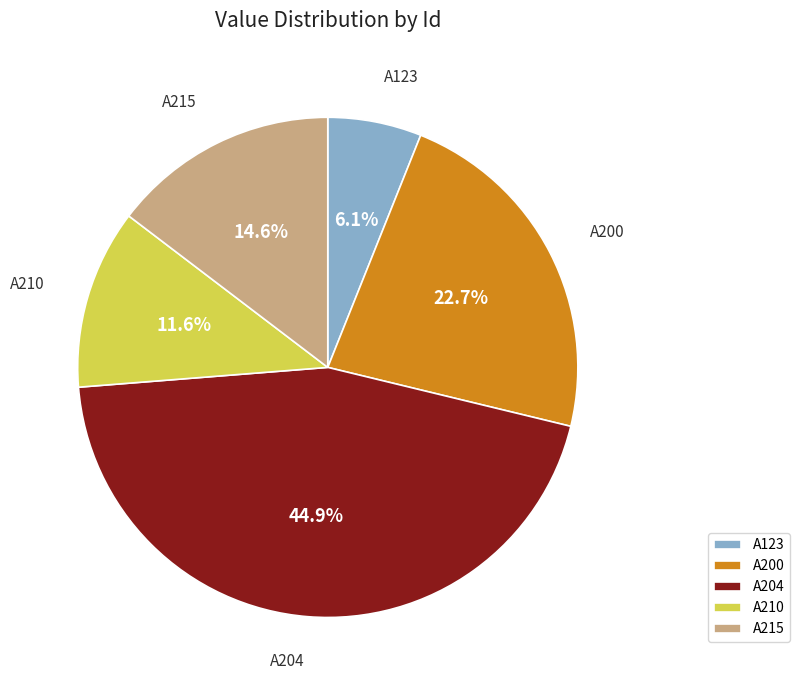

To the nearest percent, what is the combined percentage of A210 and A200?

34%